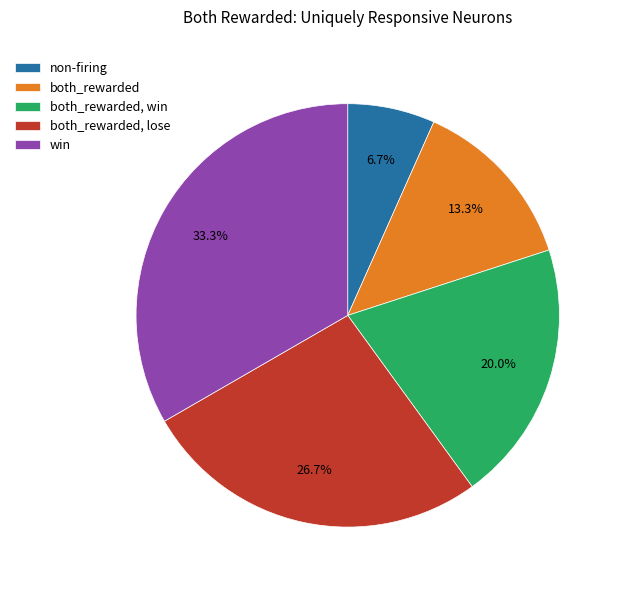

Rank the categories by value from lowest to highest.

non-firing, both_rewarded, both_rewarded, win, both_rewarded, lose, win